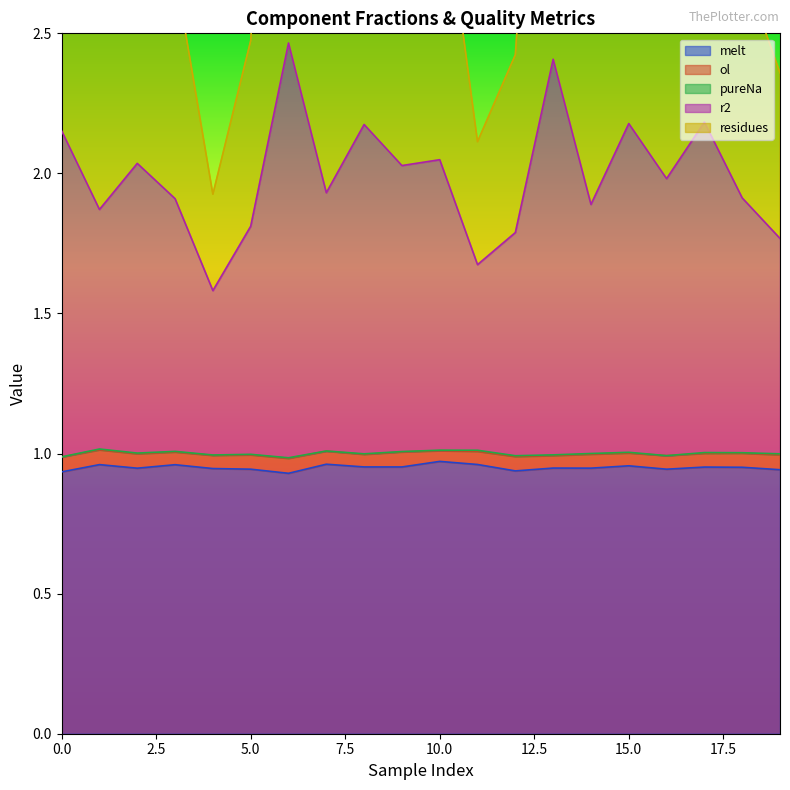

Which series changed the most between 4 and 14?

residues